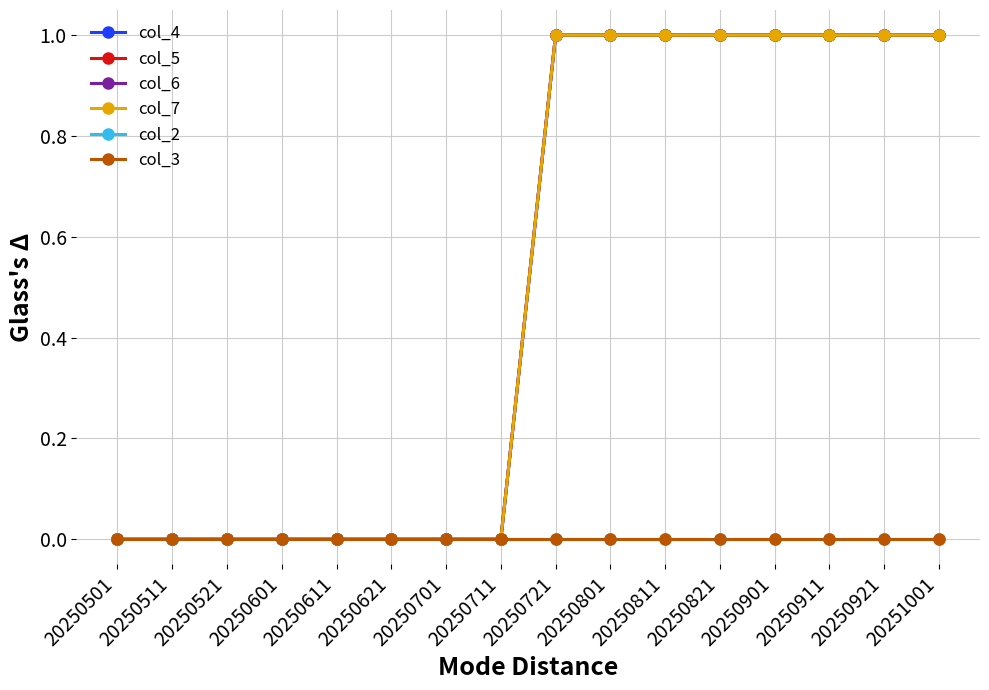

Is it true that col_6 equals 1 at 20250611?

False